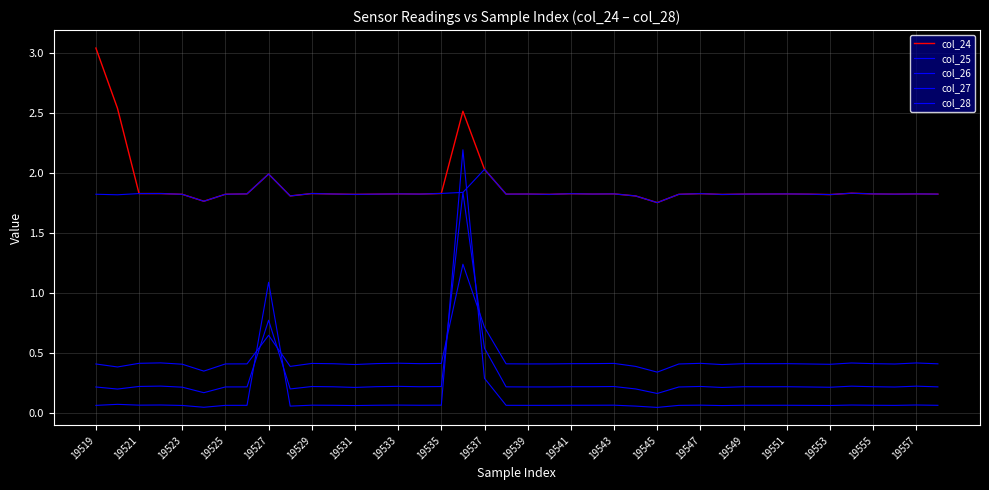

Does the chart have visible grid lines?

Yes